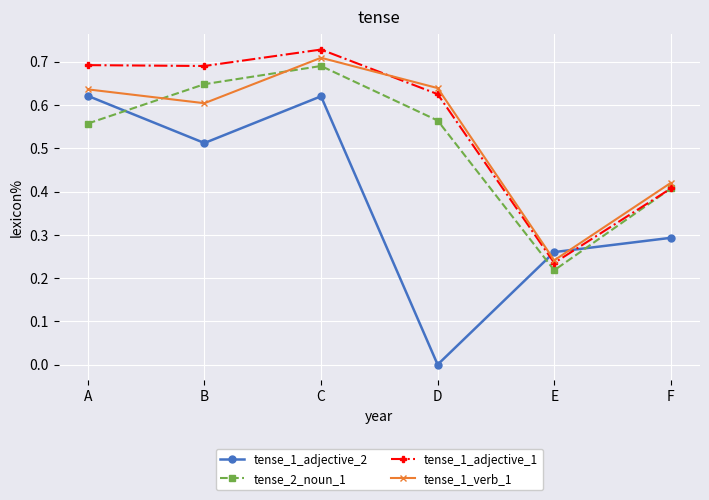

Where is the first local minimum for tense_2_noun_1?

E